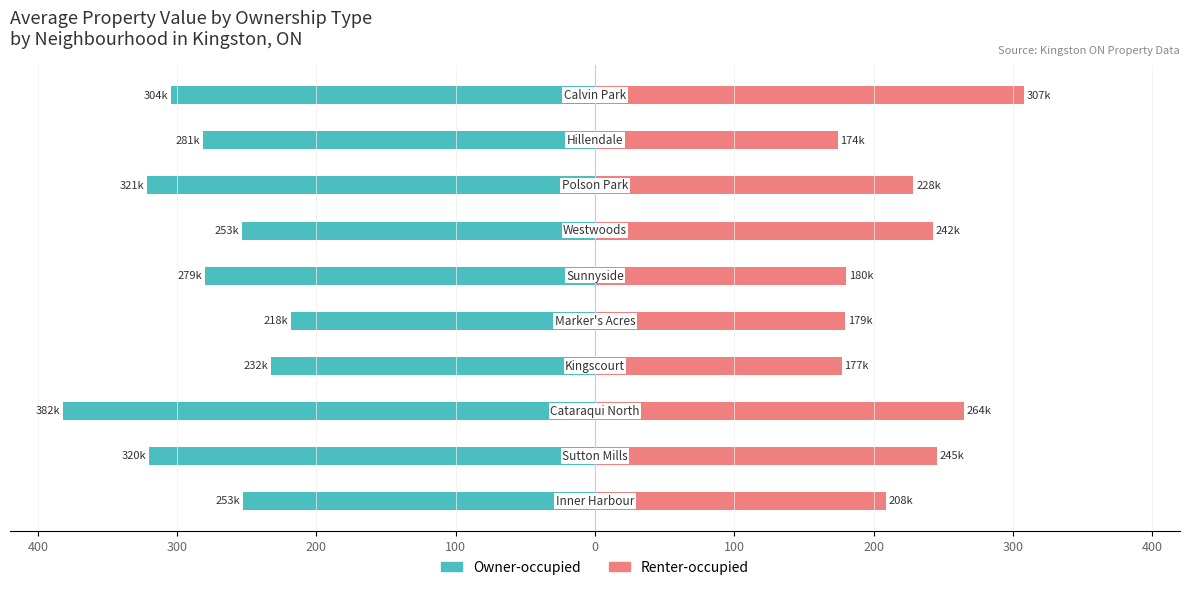

Which series changed the most between 100 and 400?

Owner-occupied